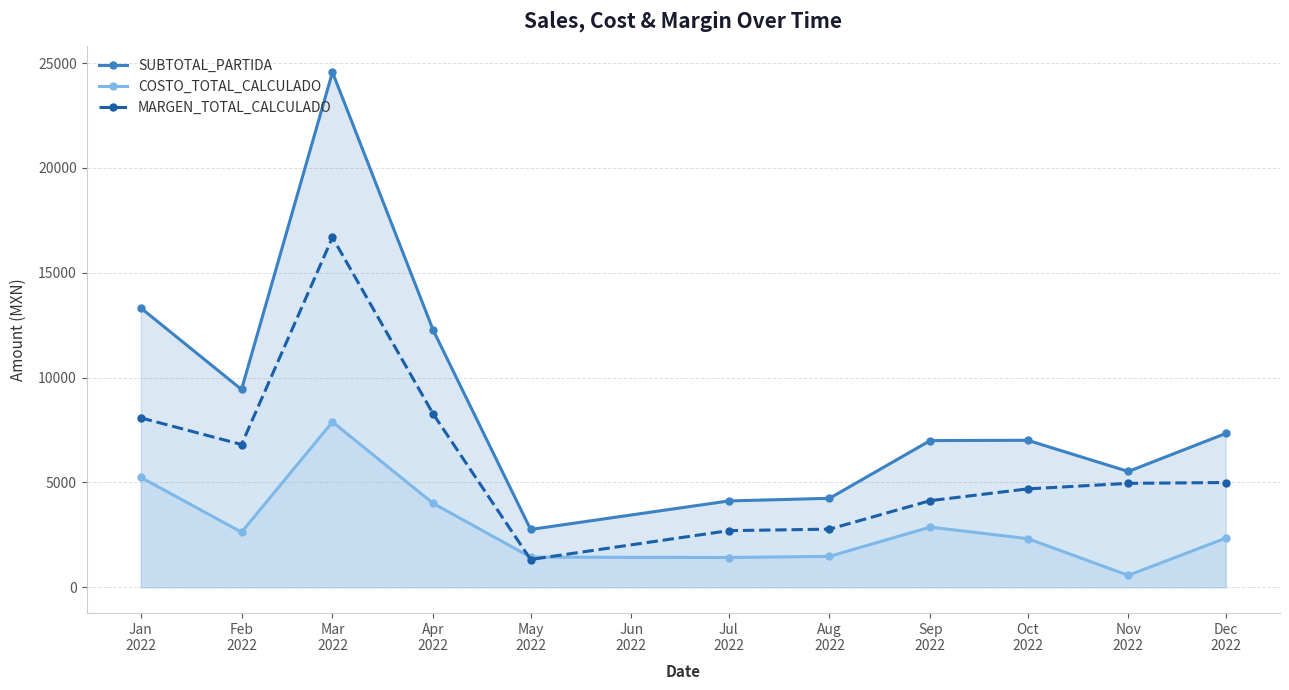

What are all the series names shown in the legend?

SUBTOTAL_PARTIDA, COSTO_TOTAL_CALCULADO, MARGEN_TOTAL_CALCULADO